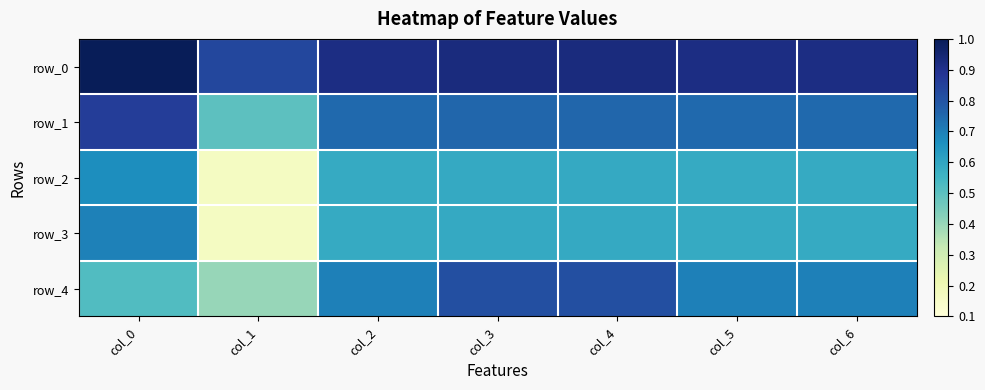

Is the value of row_4 at col_2 greater than the value of row_1 at col_0?

No